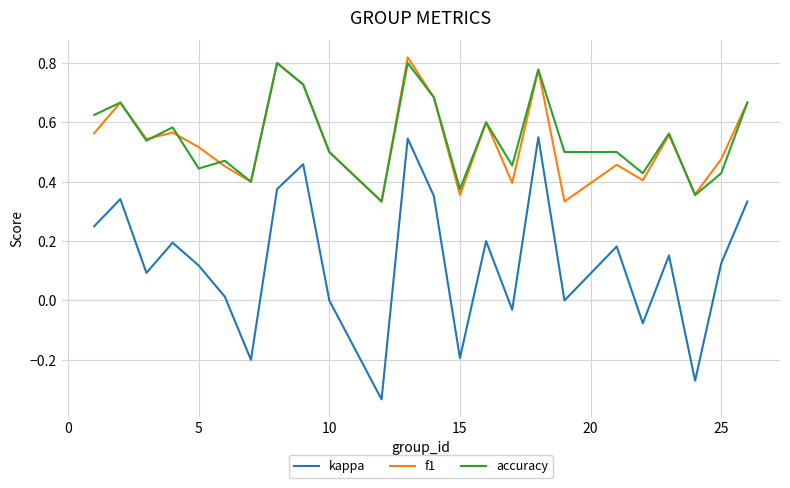

True or false: f1 and kappa cross at least once.

False